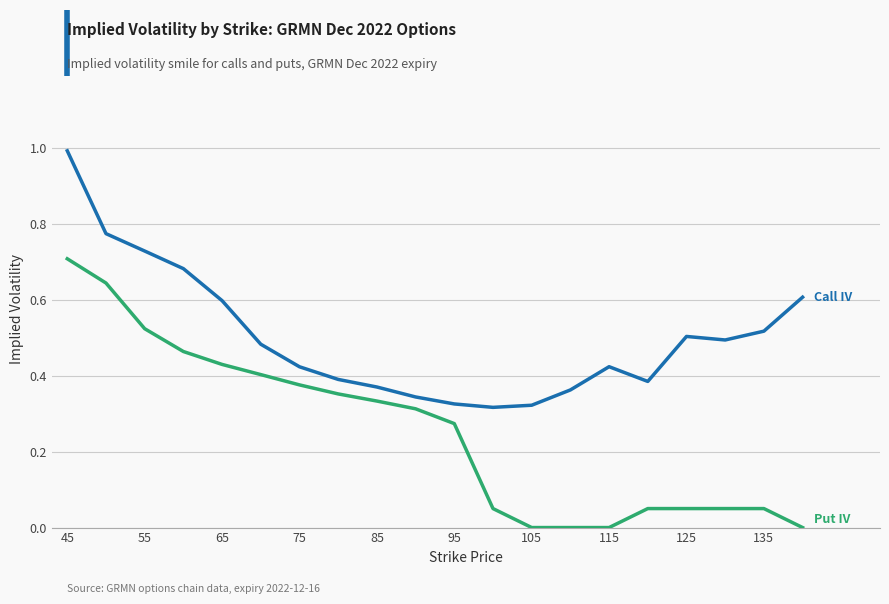

What is the maximum value shown in the chart?

1.0